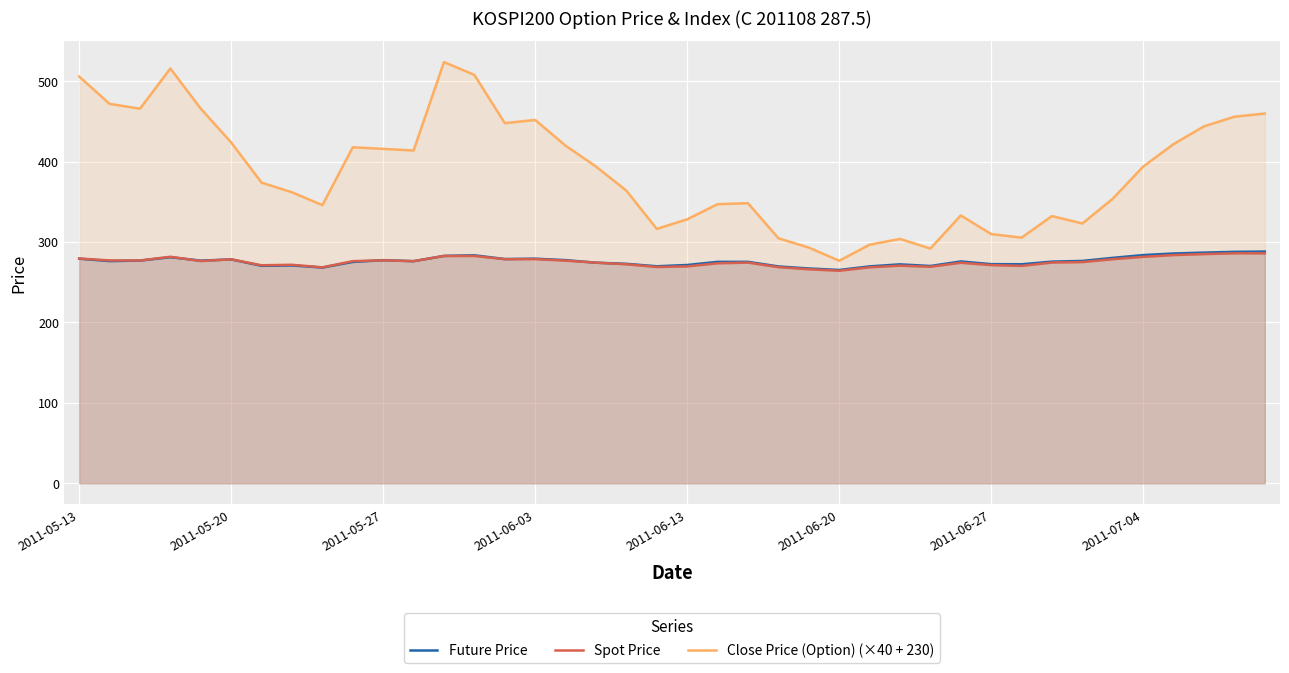

Which series has the widest spread of values?

Close Price (Option) (×40 + 230)